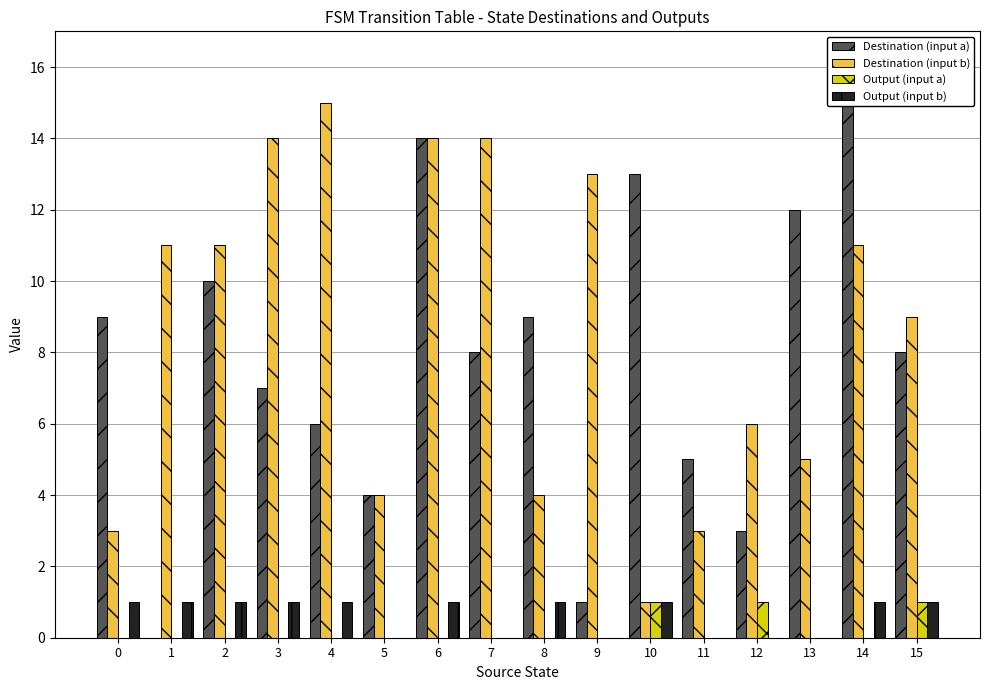

The value of Output (input a) at 1 is 0. True or false?

False